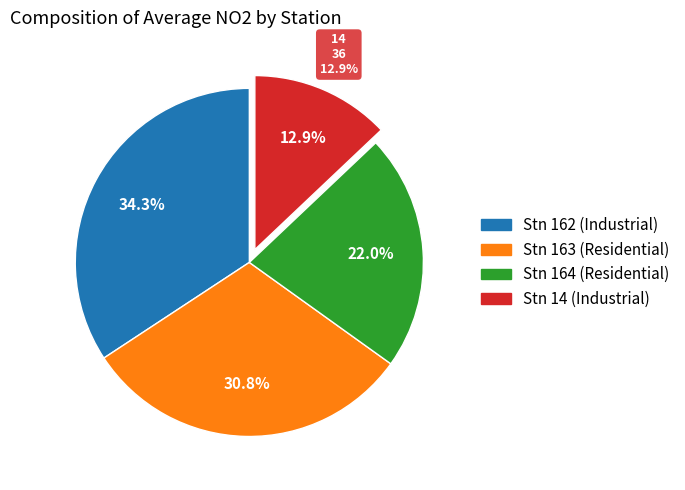

Which category has the smallest portion of the pie?

Stn 14 (Industrial)